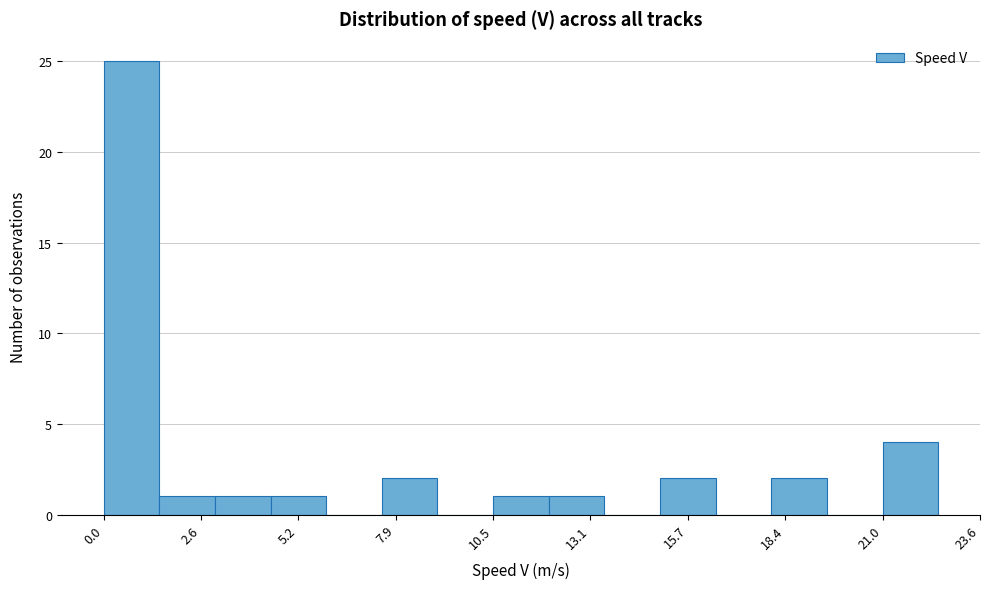

Read against the x-axis, roughly where is the centre of the tallest bar?

0.5